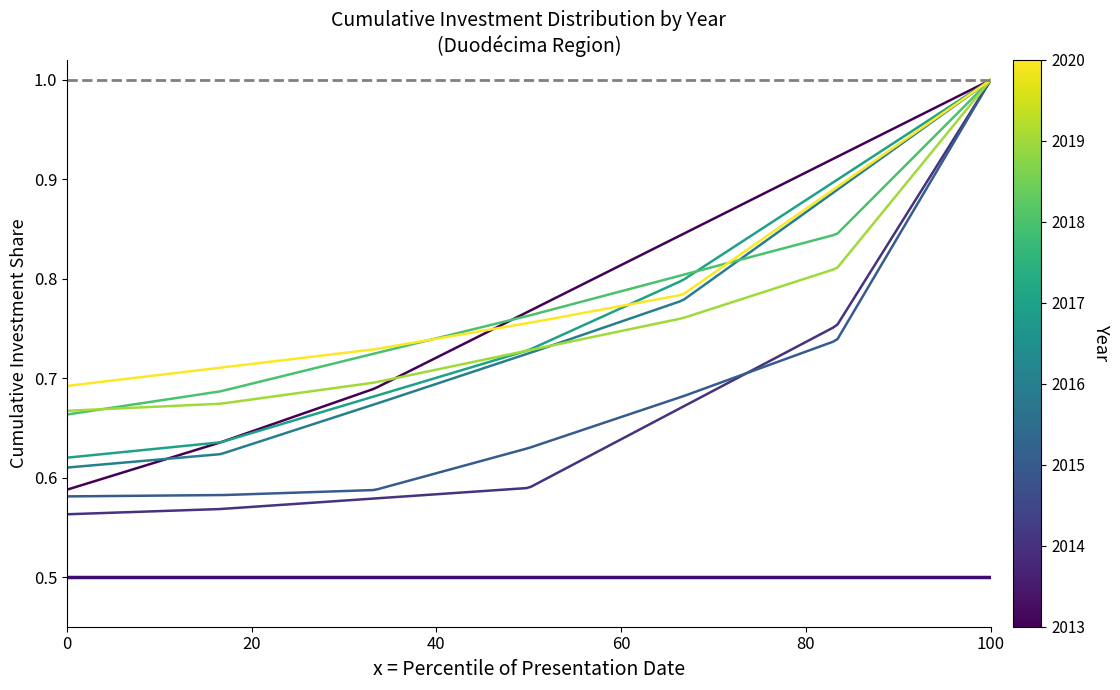

What is the maximum value for max?

1.0